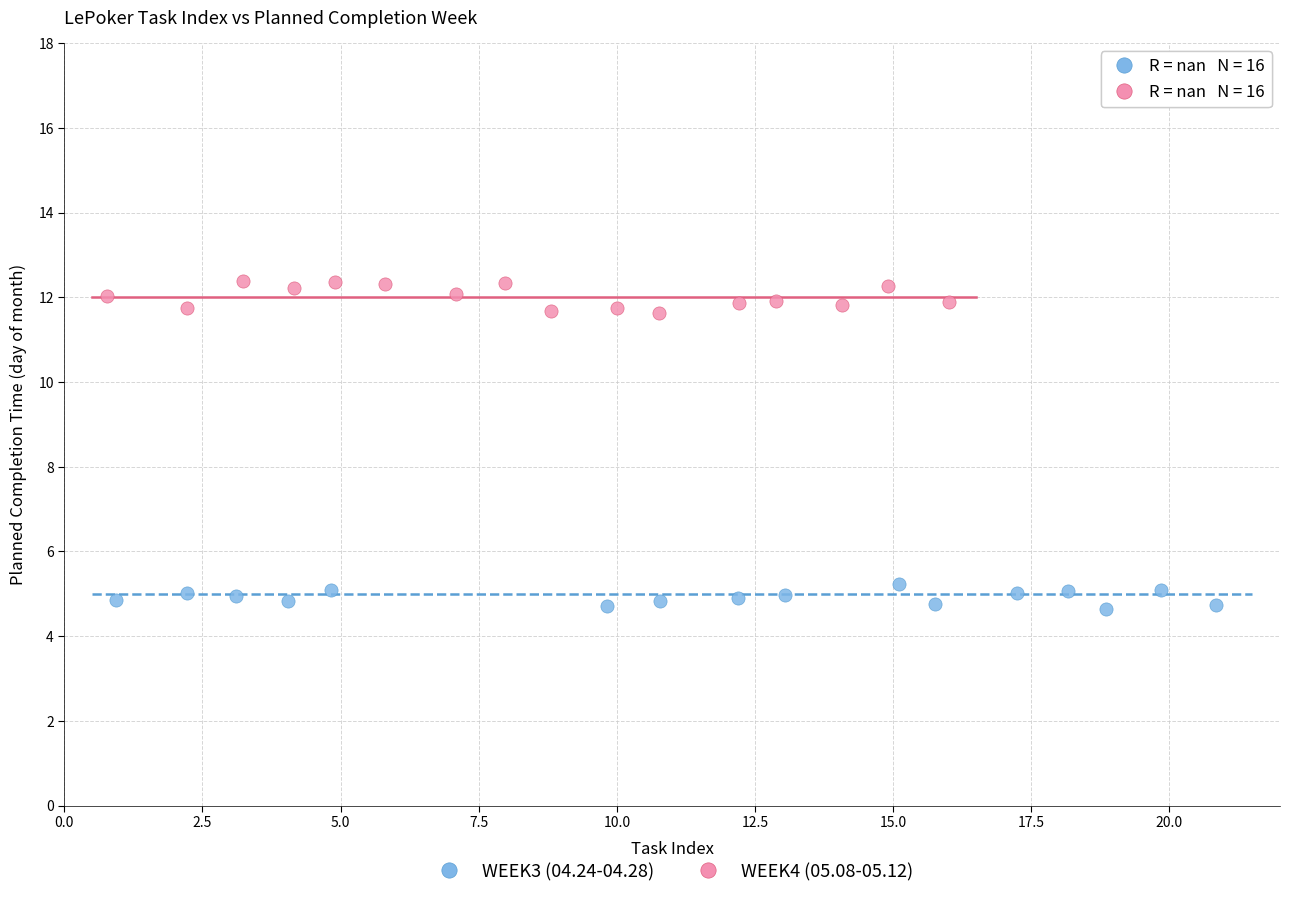

Which series reaches the maximum Y coordinate?

WEEK4 (05.08-05.12)